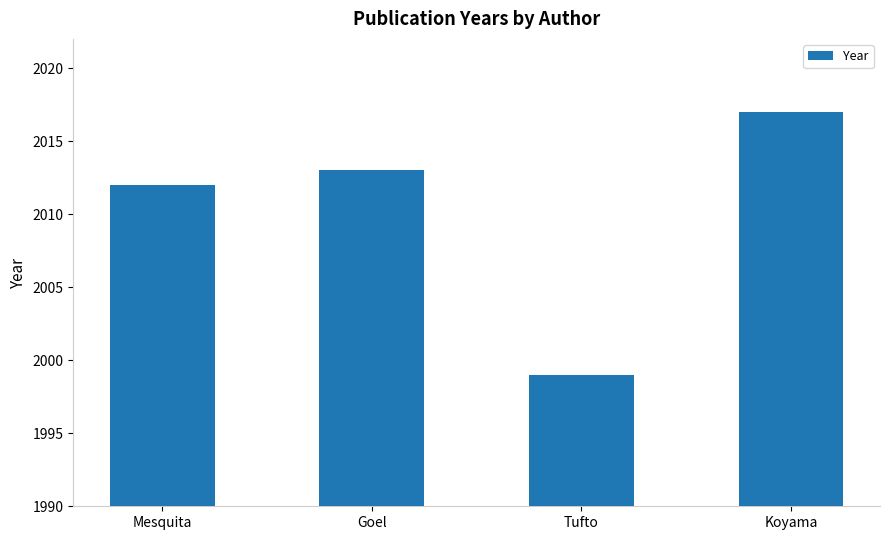

List the labels in order of value, smallest first.

Tufto, Mesquita, Goel, Koyama